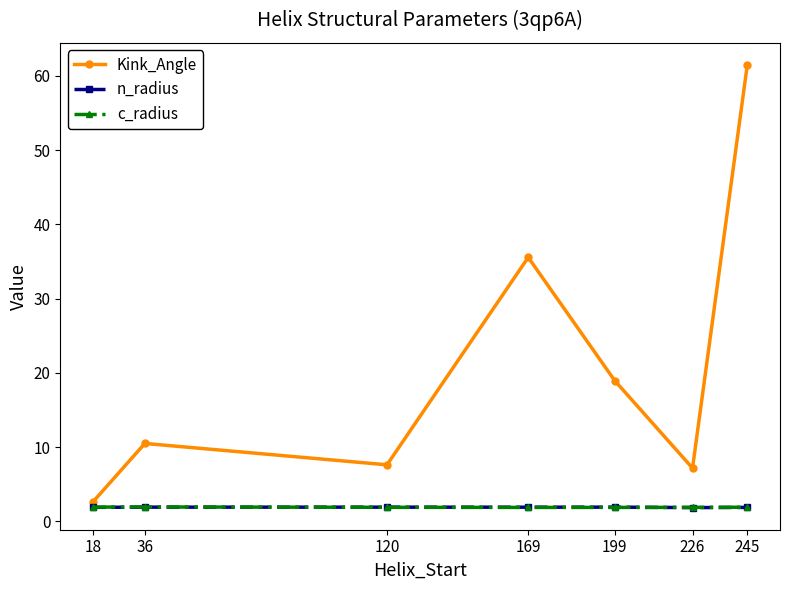

What is the difference between the Kink_Angle values at 226 and 36?

3.3